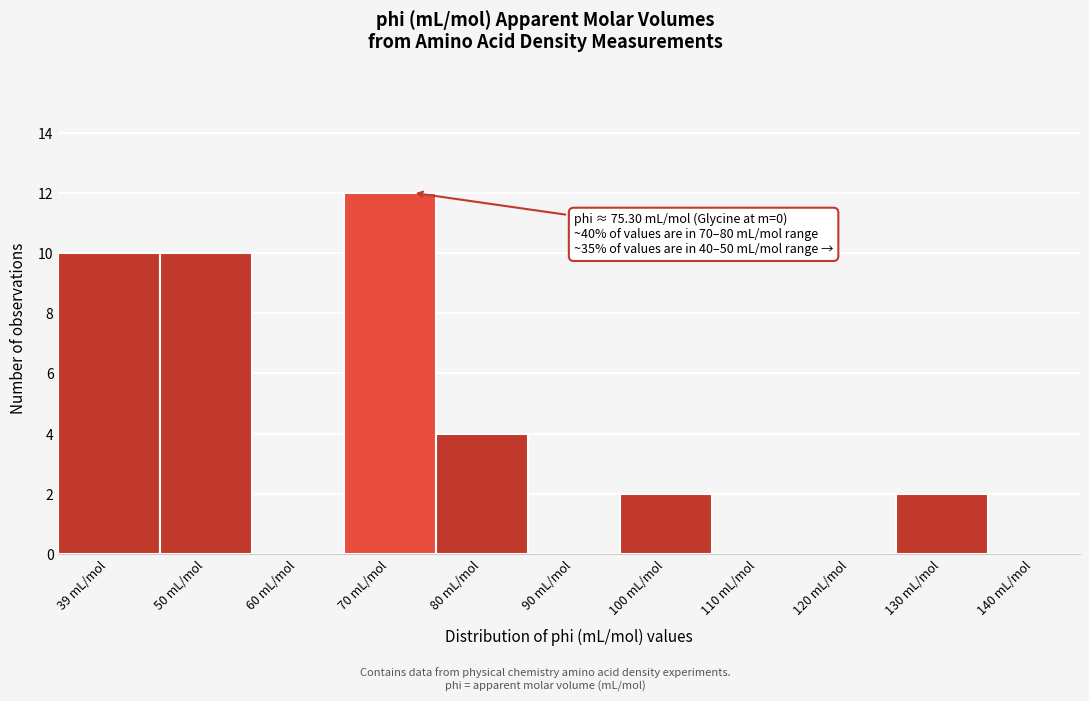

Reading left to right, list all the values displayed in this chart.

39 mL/mol=10	50 mL/mol=10	60 mL/mol=0	70 mL/mol=12	80 mL/mol=4	90 mL/mol=0	100 mL/mol=2	110 mL/mol=0	120 mL/mol=0	130 mL/mol=2	140 mL/mol=0